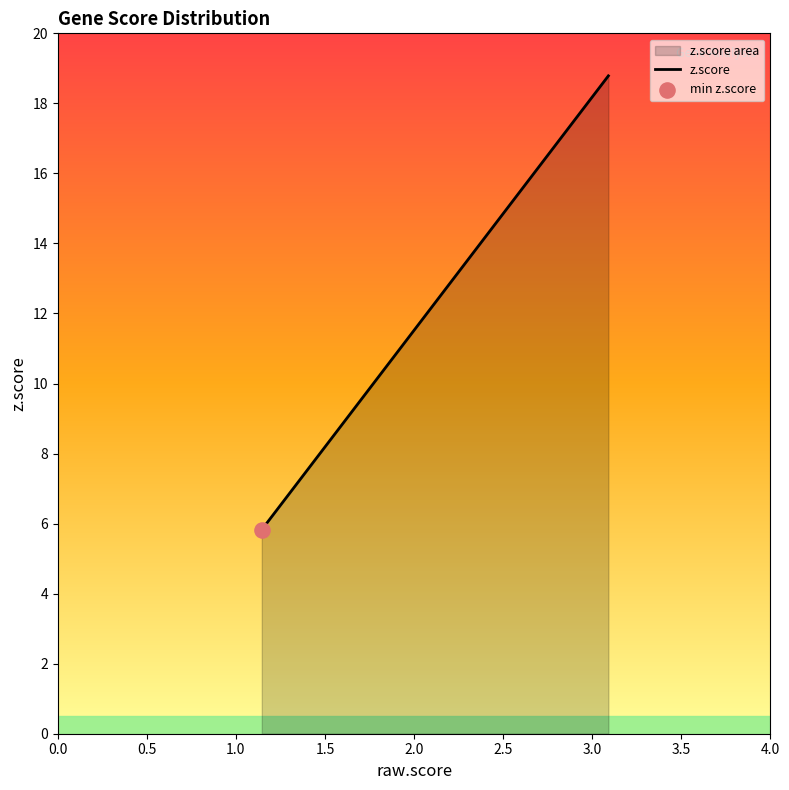

What is the difference between the maximum and minimum values?

13.0